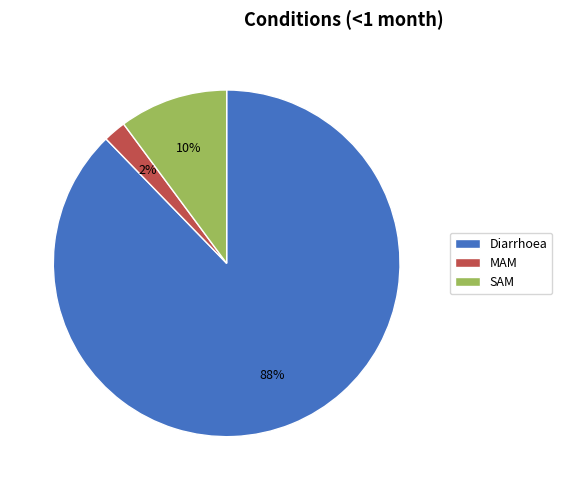

To the nearest percent, what is the difference between the largest and smallest slice percentages?

86%